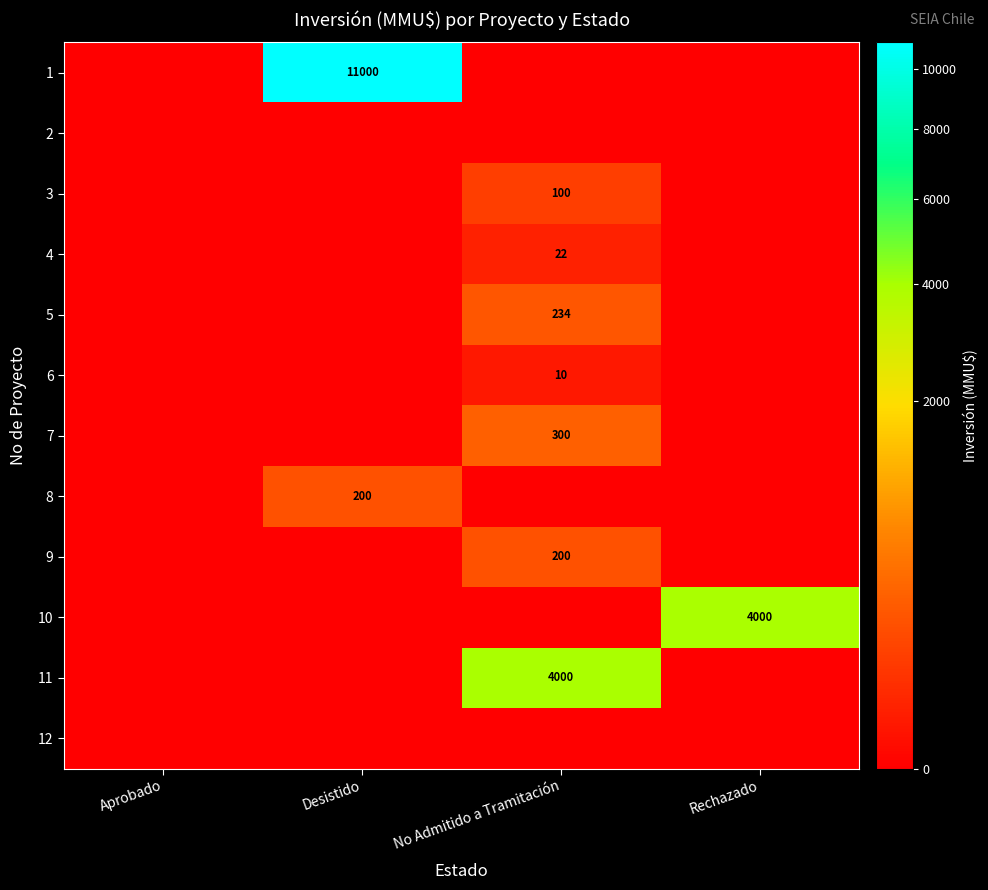

Is it true that 1 equals 0 at Aprobado?

True